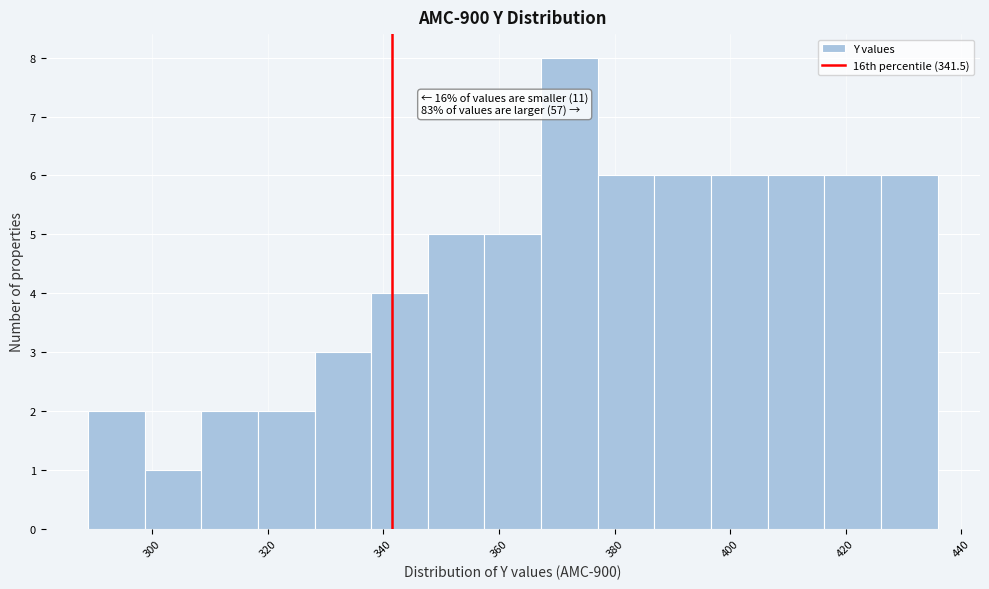

Which range on the x-axis has the tallest bar?

368 to 378